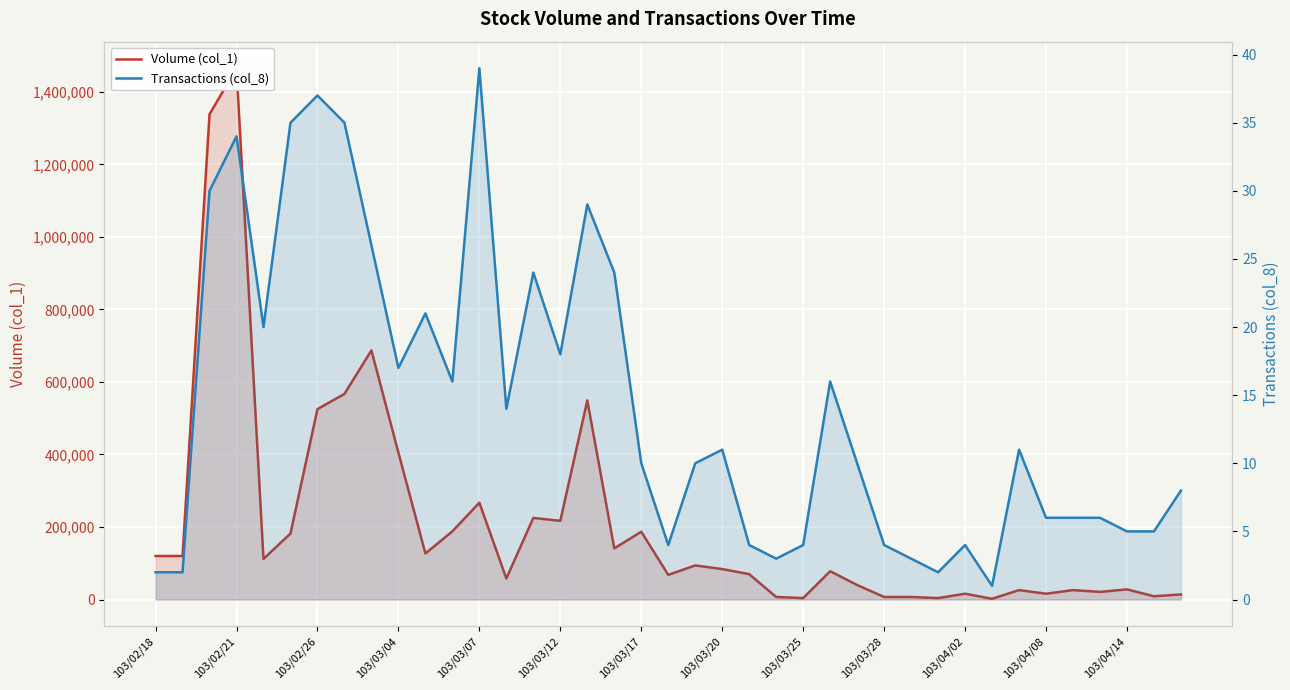

Does the chart display data point markers on the line(s)?

No